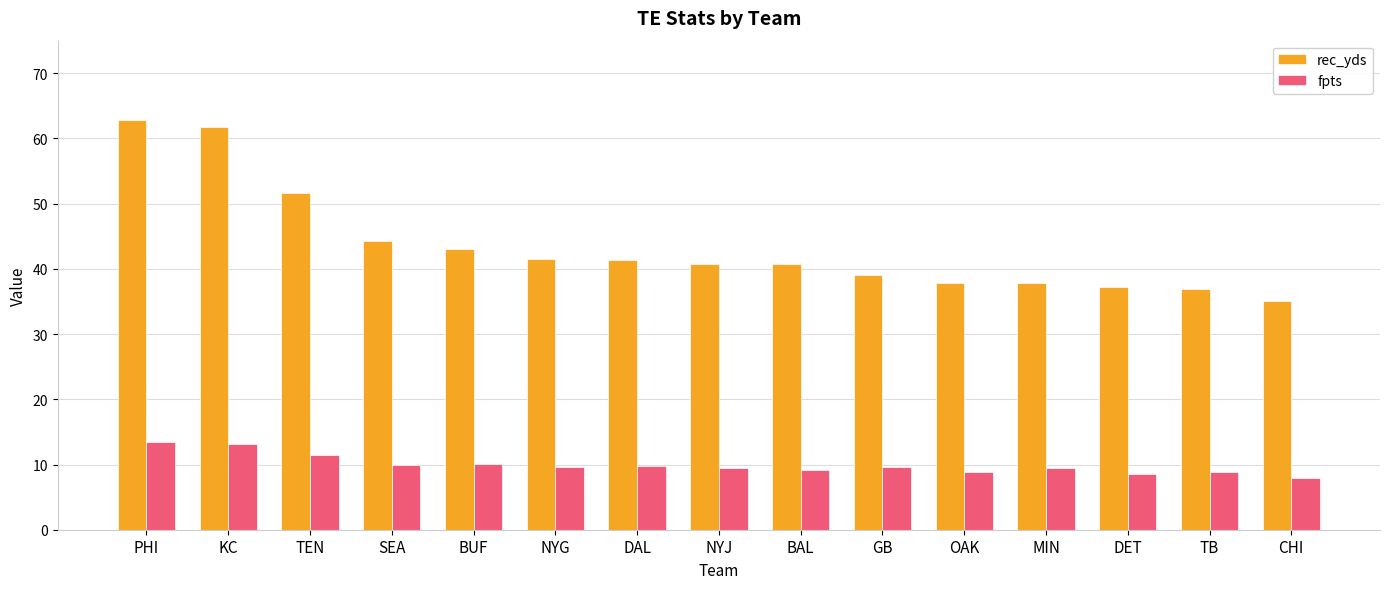

What is the maximum value for rec_yds?

62.8